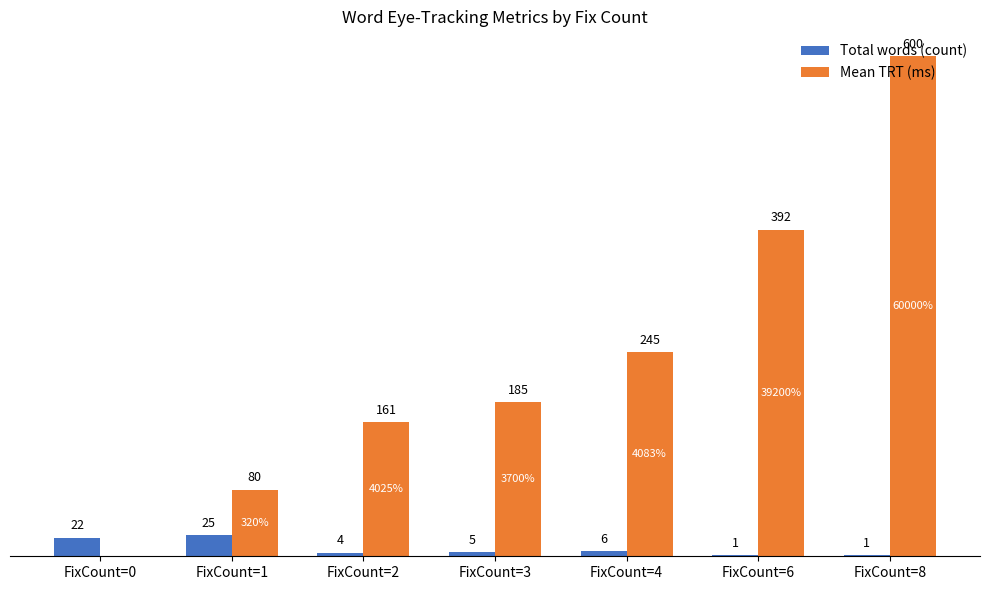

Which label corresponds to the largest value in the chart?

FixCount=8